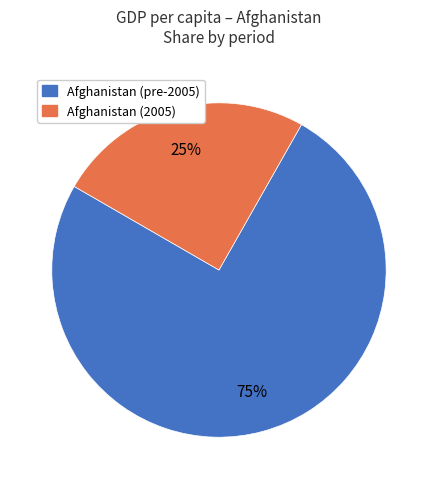

Does any single category account for the majority?

Yes